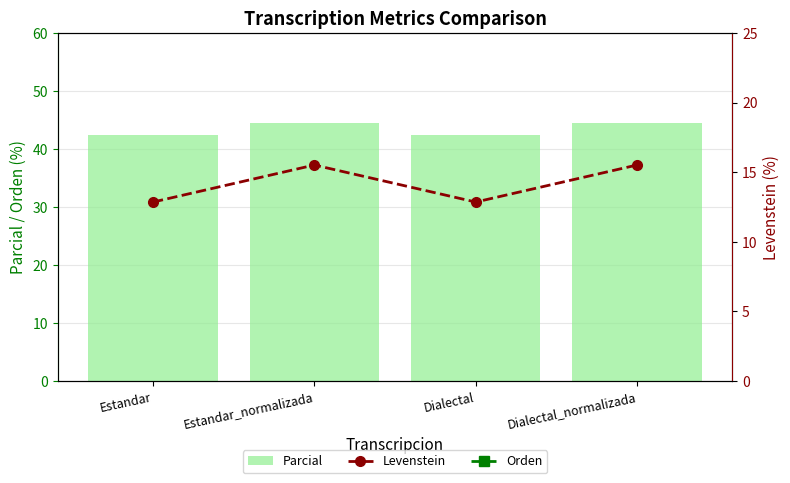

What are all the series names shown in the legend?

Parcial, Levenstein, Orden